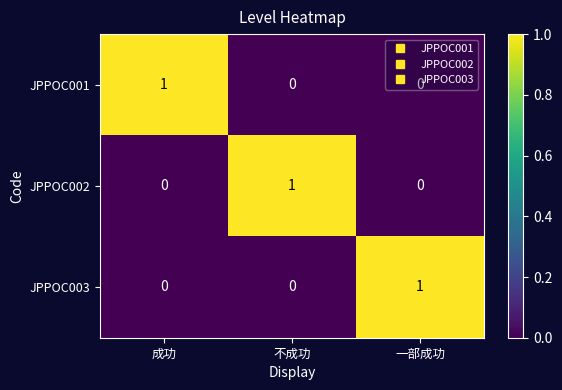

What is the spread (max minus min) of values at 不成功?

1